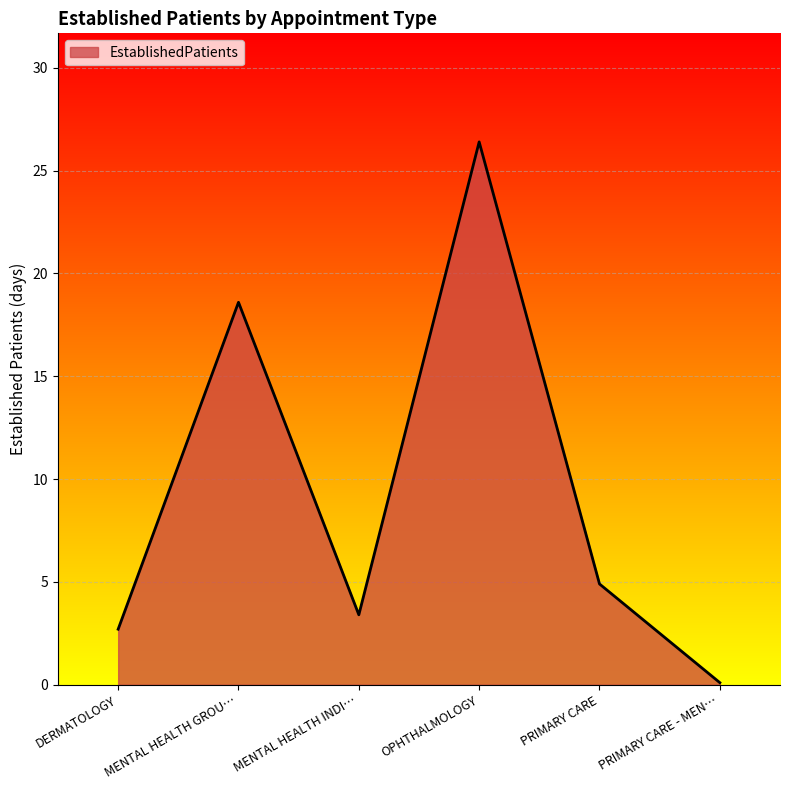

At which category does the data reach its first local valley?

MENTAL HEALTH INDI…